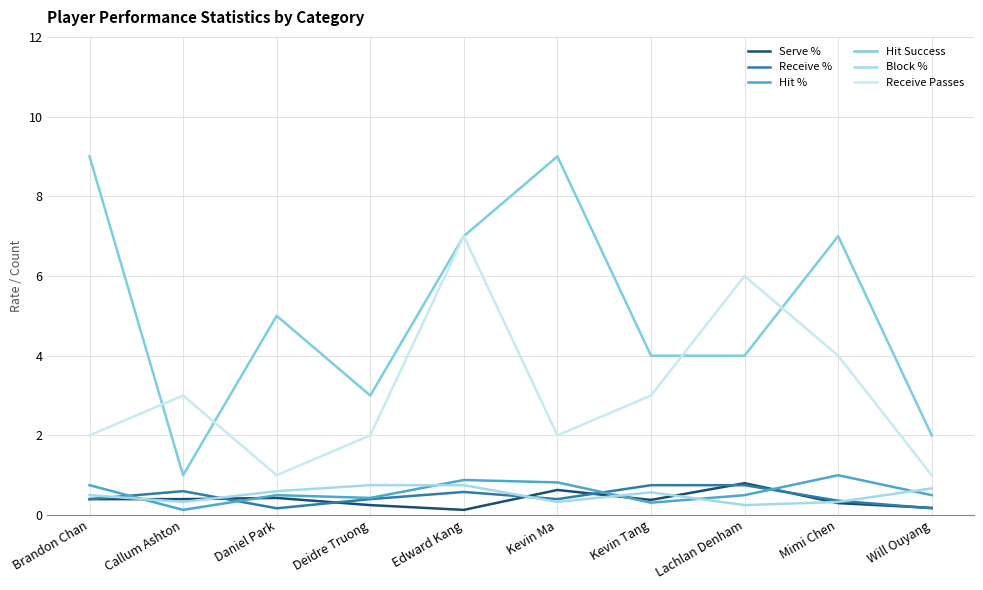

What position from the left is Deidre Truong?

4